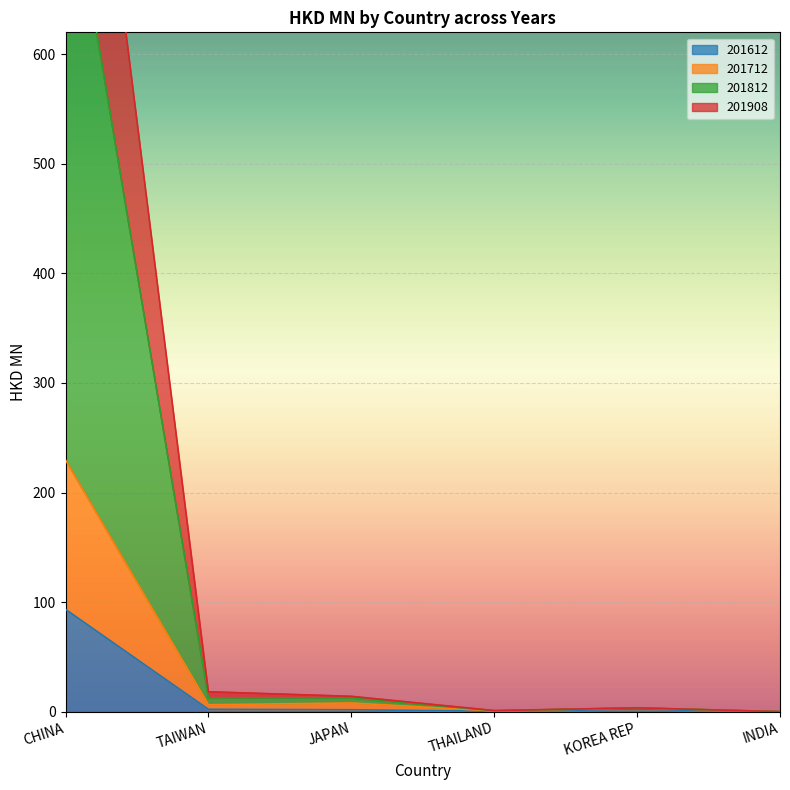

True or false: 201908 has more than 2 interior local peaks.

False